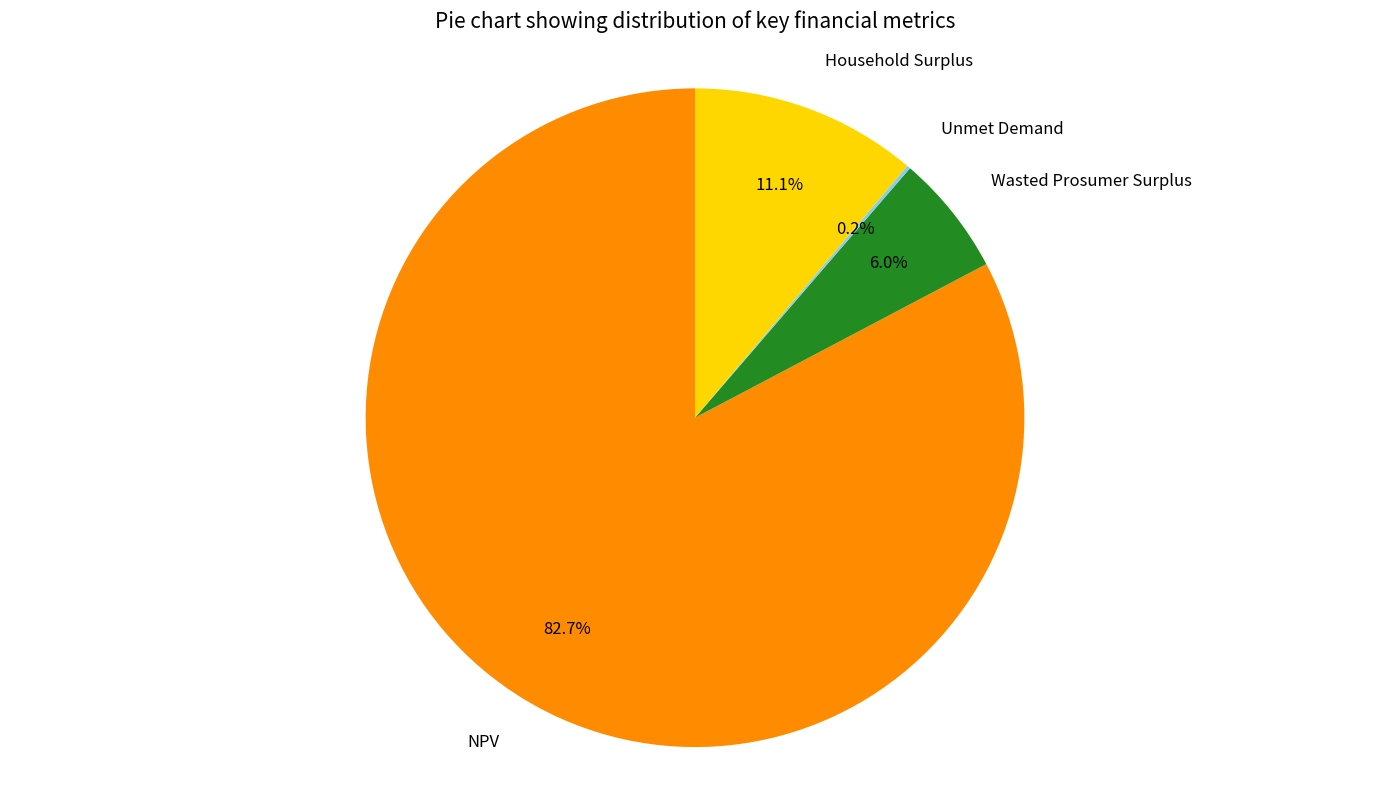

How much of the chart is everything except Household Surplus?

88.9%